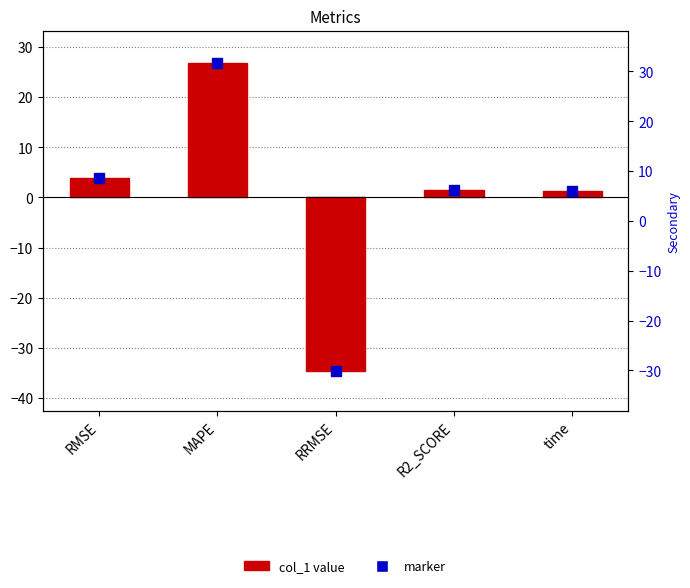

Where does the marker_col_1 series first go above 1?

RMSE